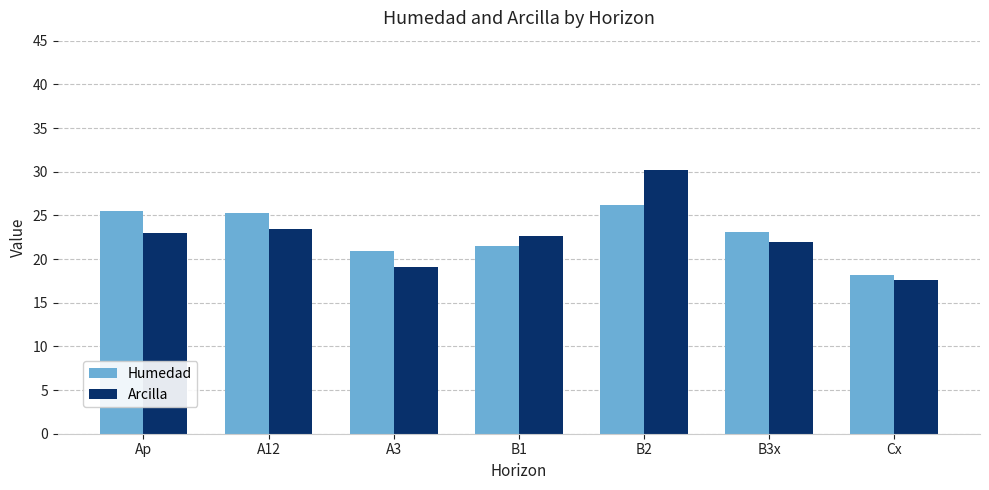

Which series has the widest spread of values?

Arcilla